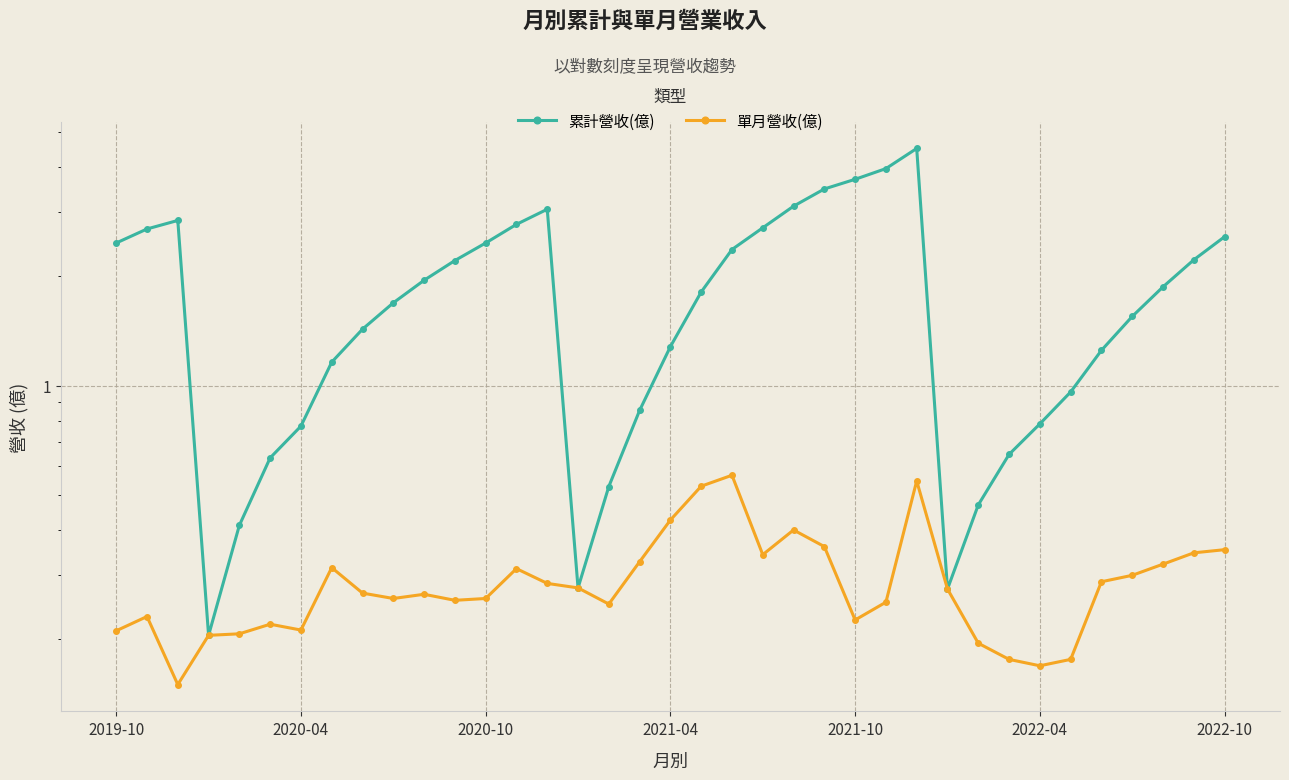

Which series has the largest range (max minus min)?

累計營收(億)